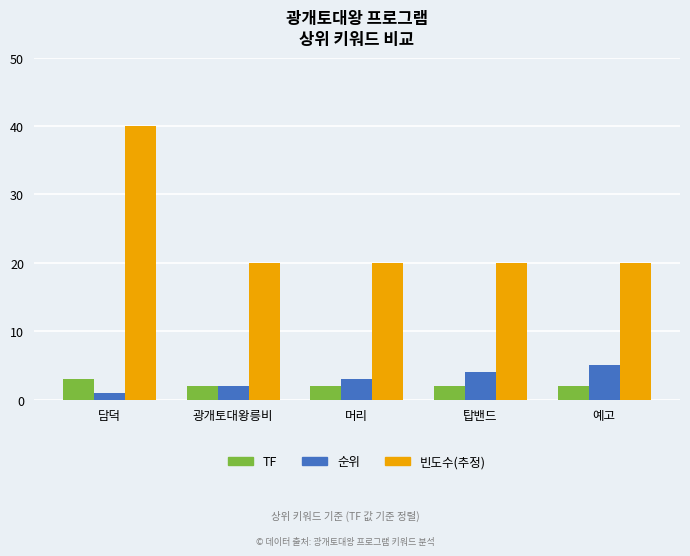

Reading right to left, extract all data points from this chart.

TF: 예고=2	탑밴드=2	머리=2	광개토대왕릉비=2	담덕=3
순위: 예고=5	탑밴드=4	머리=3	광개토대왕릉비=2	담덕=1
빈도수(추정): 예고=20	탑밴드=20	머리=20	광개토대왕릉비=20	담덕=40